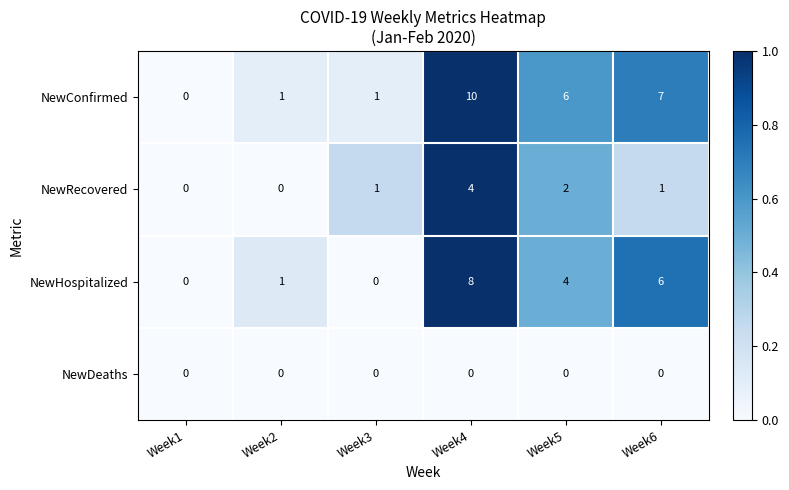

What is the spread (max minus min) of values at Week5?

6